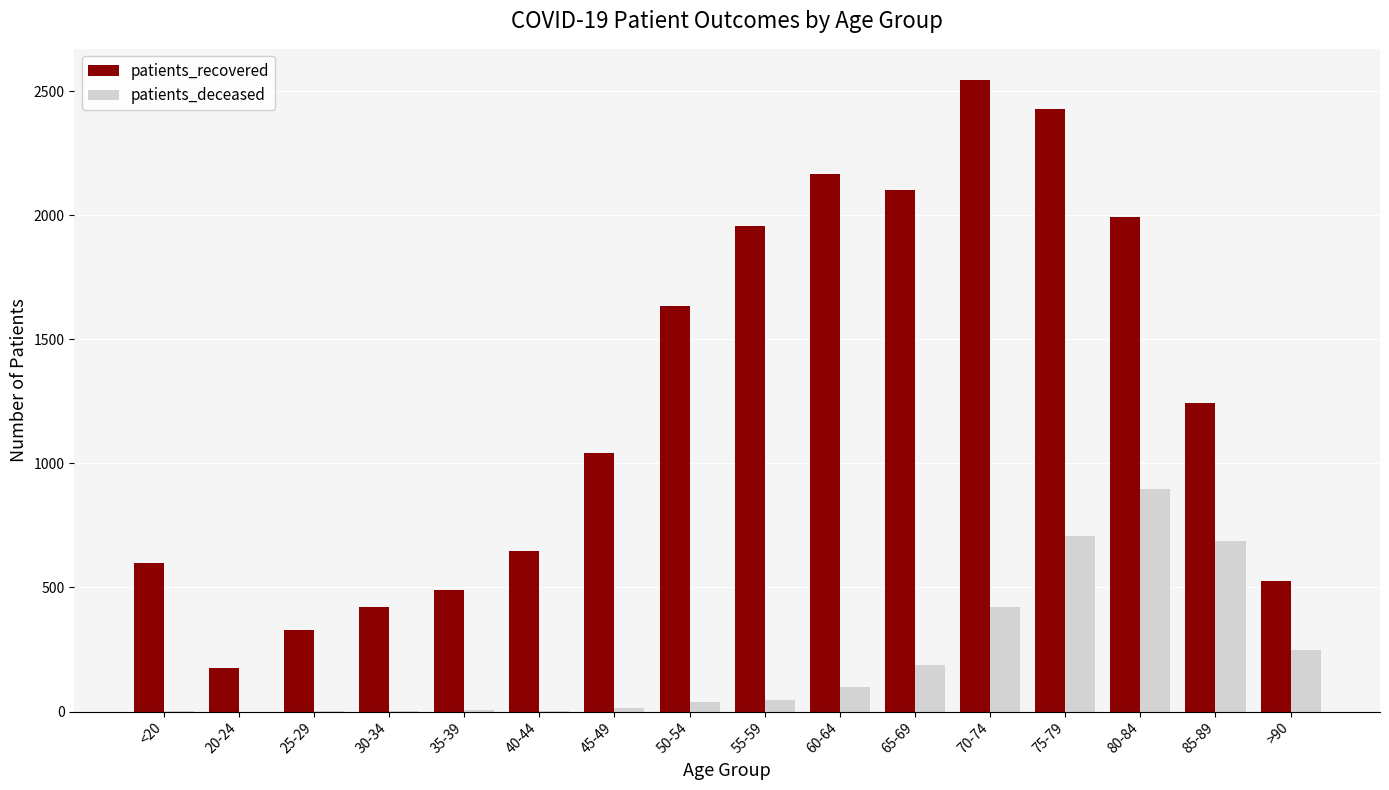

Count the number of data series in this chart.

2